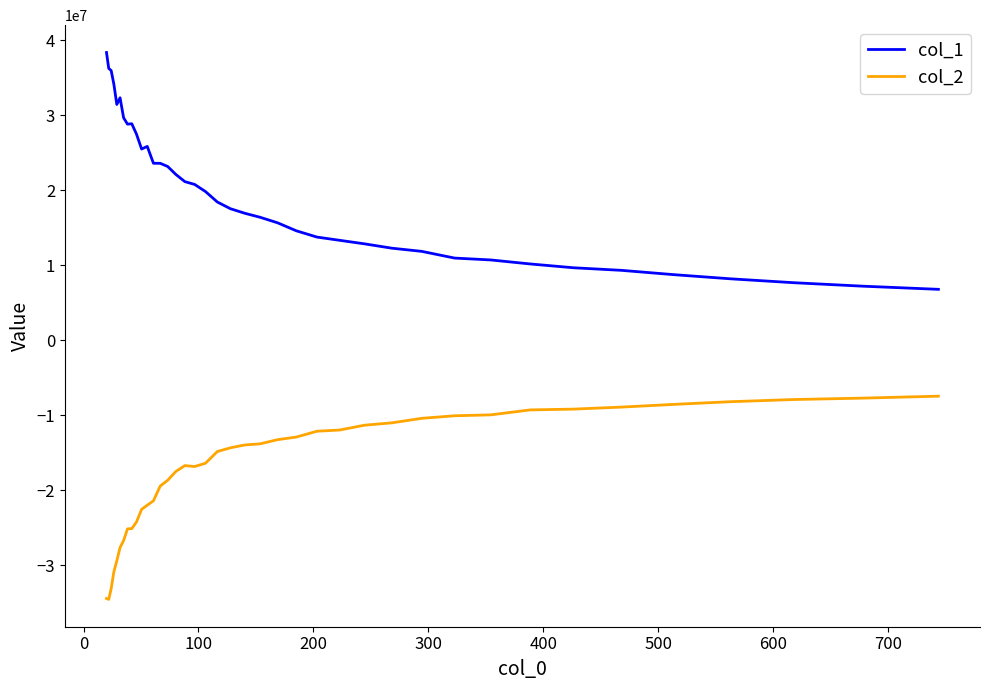

Rank the series by their average value, from highest to lowest.

col_1, col_2